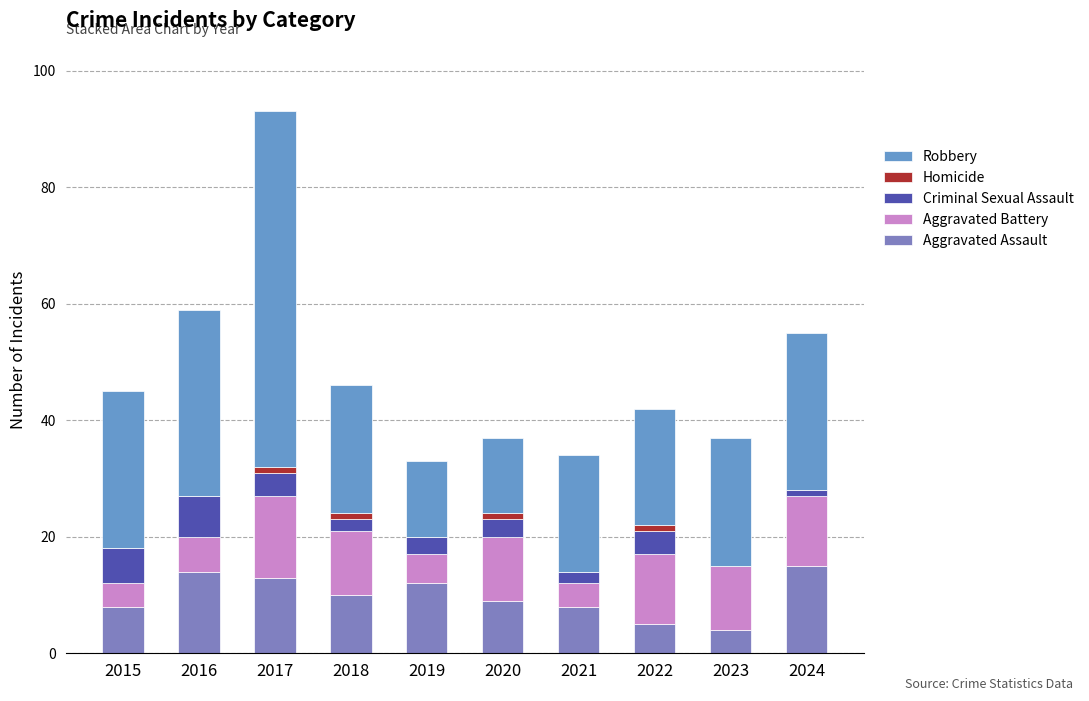

List the series in order of their peak value, highest first.

Robbery, Aggravated Assault, Aggravated Battery, Criminal Sexual Assault, Homicide